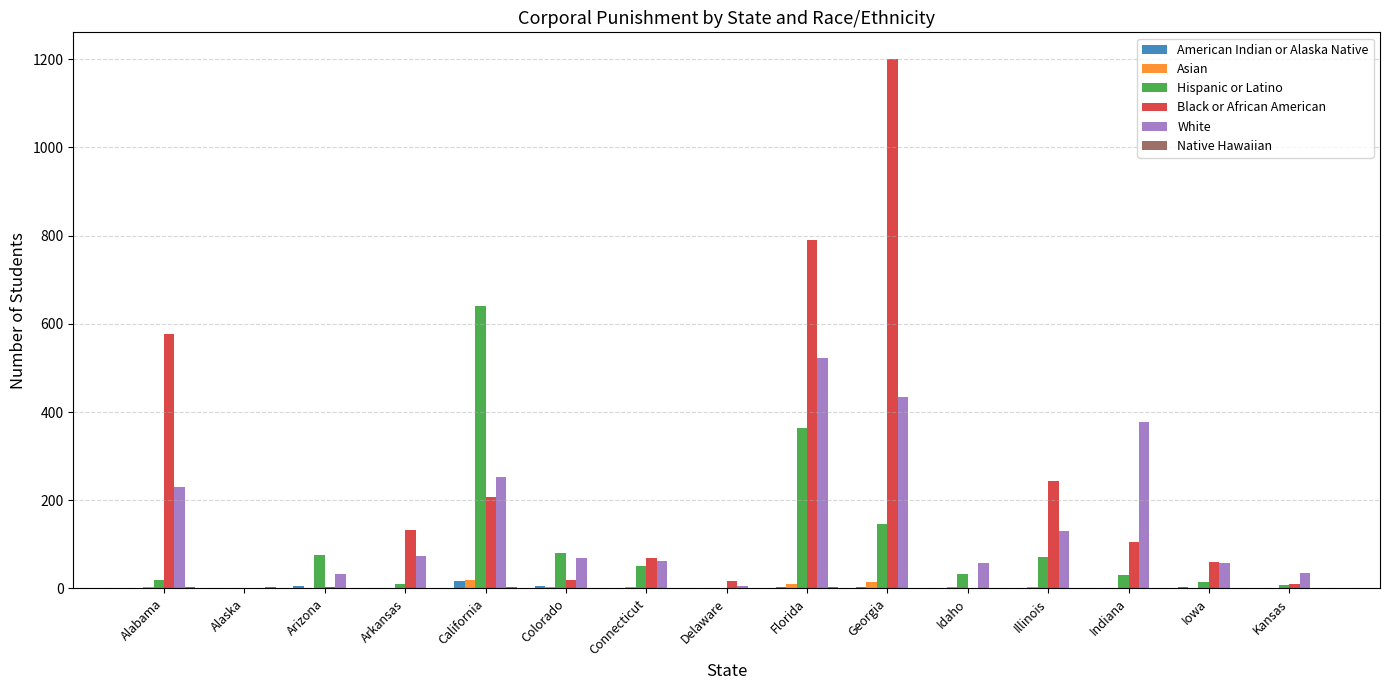

How many groups of bars are there?

15